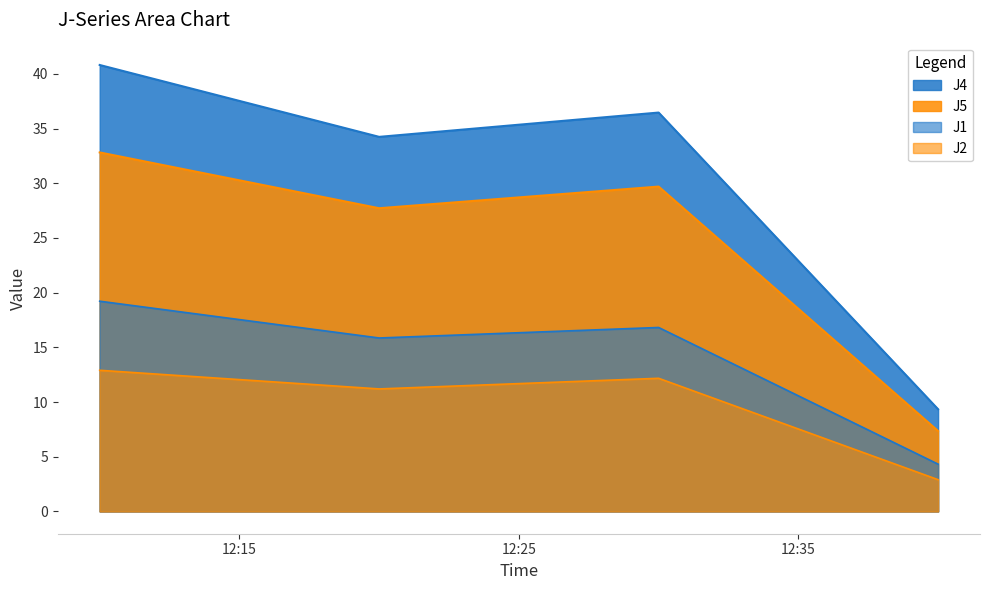

Reading right to left, list all the values displayed in this chart.

J1: 2023-03-23 12:40:00=4.3	2023-03-23 12:30:00=16.8	2023-03-23 12:20:00=15.9	2023-03-23 12:10:00=19.2
J2: 2023-03-23 12:40:00=2.9	2023-03-23 12:30:00=12.2	2023-03-23 12:20:00=11.2	2023-03-23 12:10:00=12.9
J4: 2023-03-23 12:40:00=9.3	2023-03-23 12:30:00=36.5	2023-03-23 12:20:00=34.2	2023-03-23 12:10:00=40.8
J5: 2023-03-23 12:40:00=7.3	2023-03-23 12:30:00=29.7	2023-03-23 12:20:00=27.7	2023-03-23 12:10:00=32.8